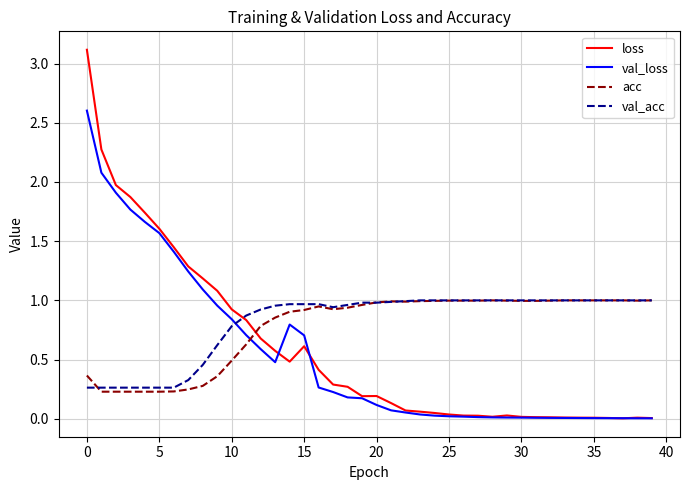

What is the maximum value for loss?

3.1